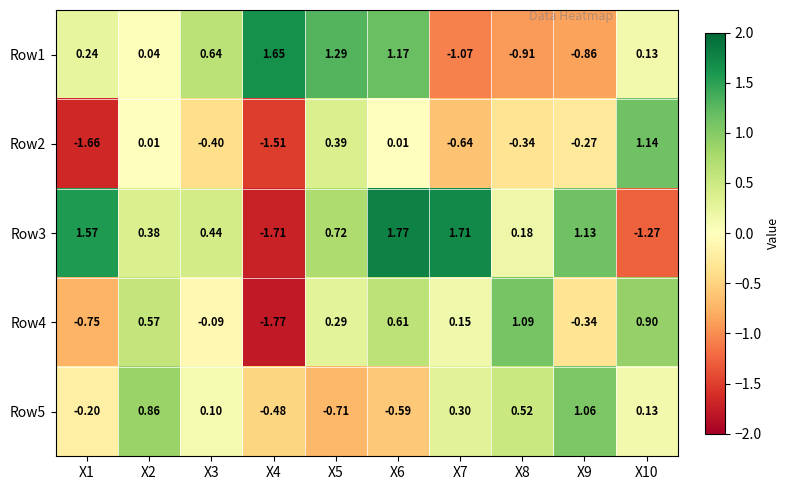

How many values in the Row4 series exceed 0?

6